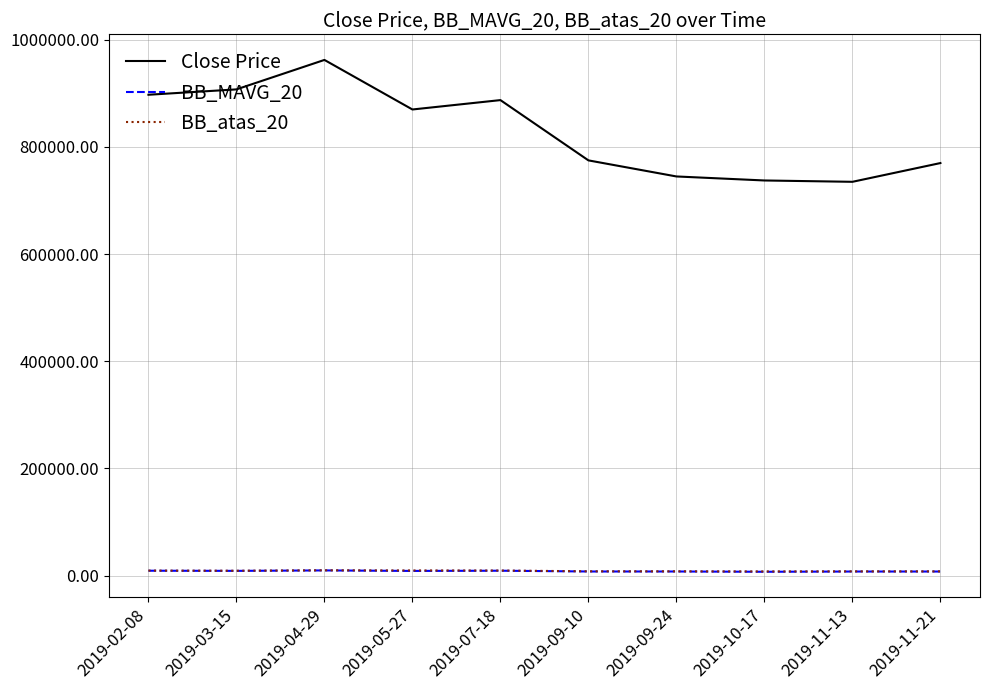

Which category has the highest value across all series?

2019-04-29